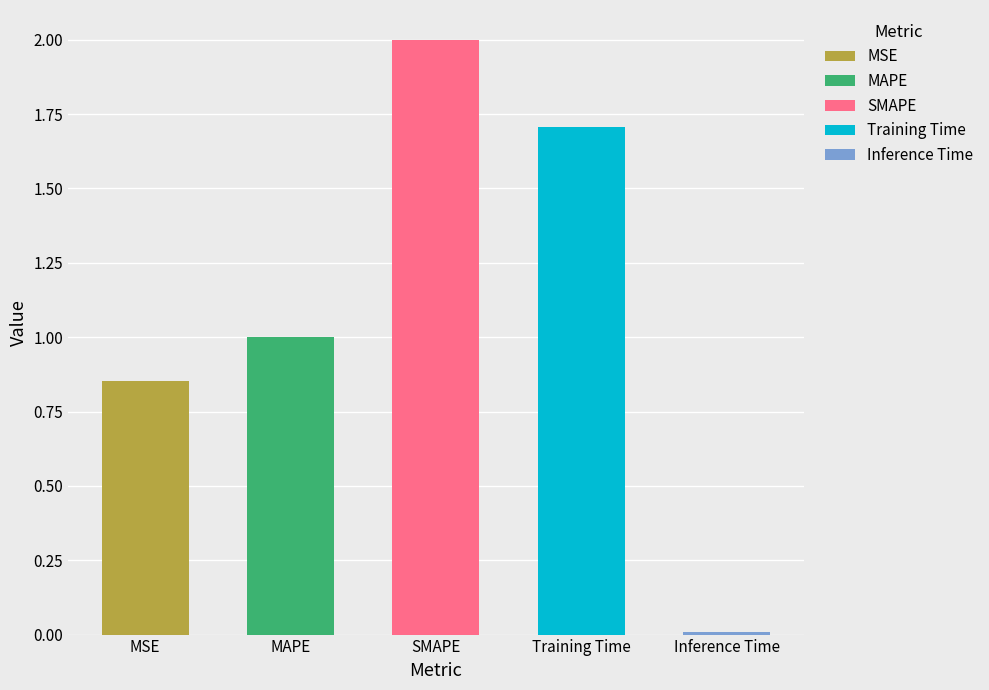

What is the greatest value displayed?

2.0